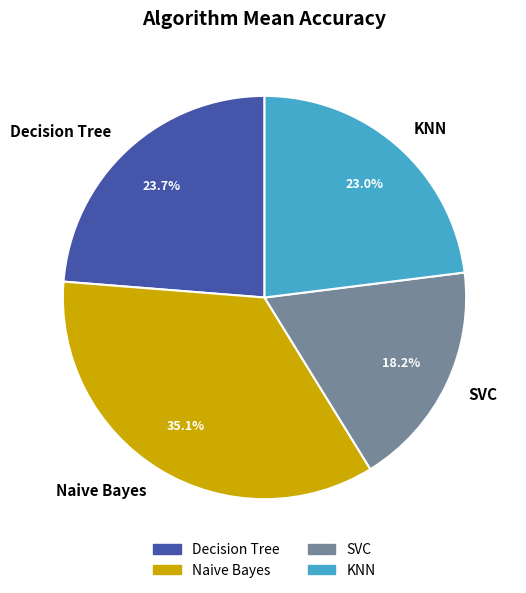

Does any single category account for the majority?

No